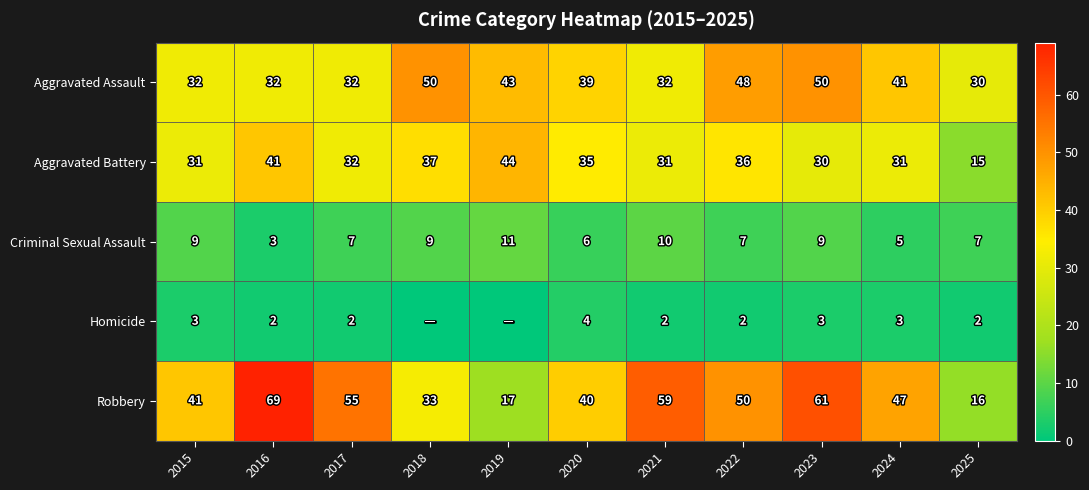

List the labels in order of Robbery value, largest first.

2016, 2023, 2021, 2017, 2022, 2024, 2015, 2020, 2018, 2019, 2025